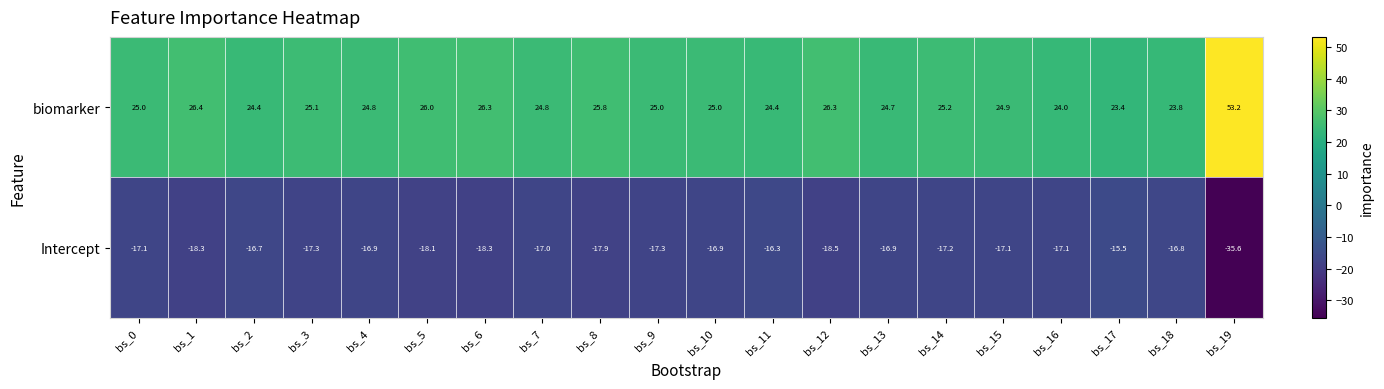

True or false: Intercept has a value of -21.9 at bs_17.

False